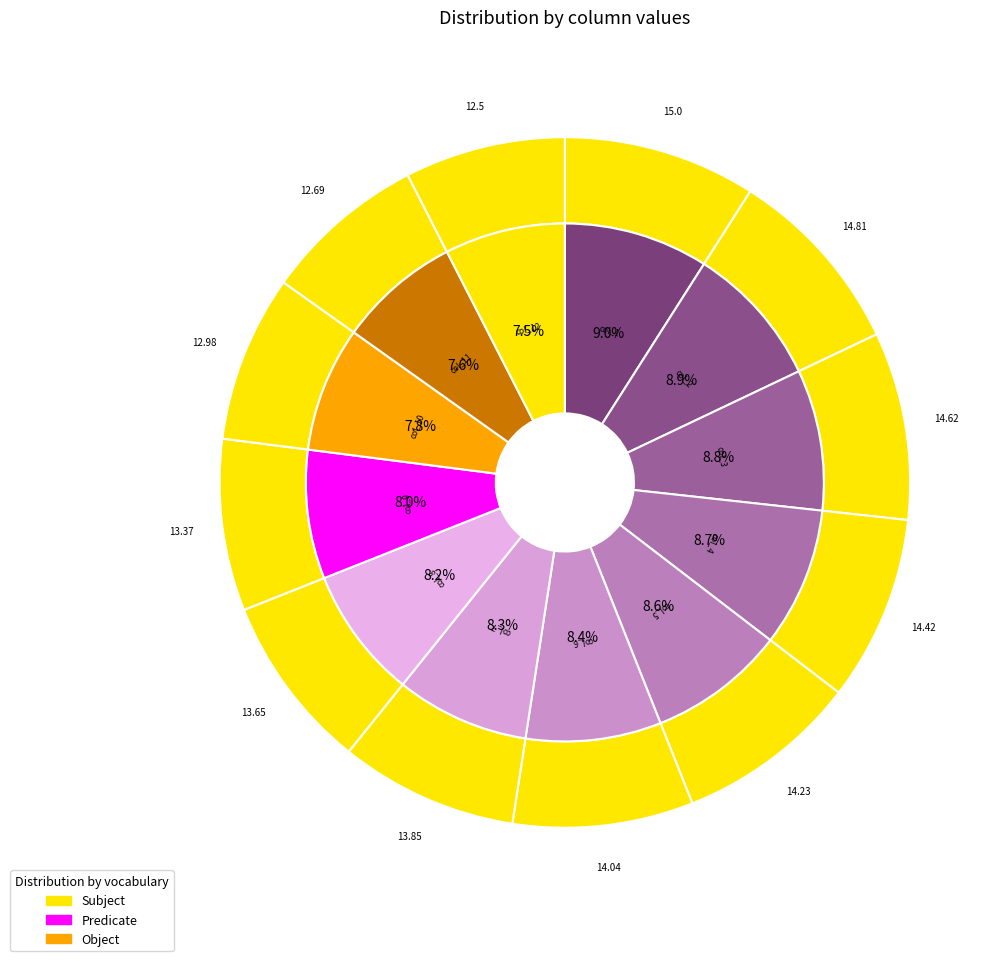

Does 9 account for over 50% of the chart?

No